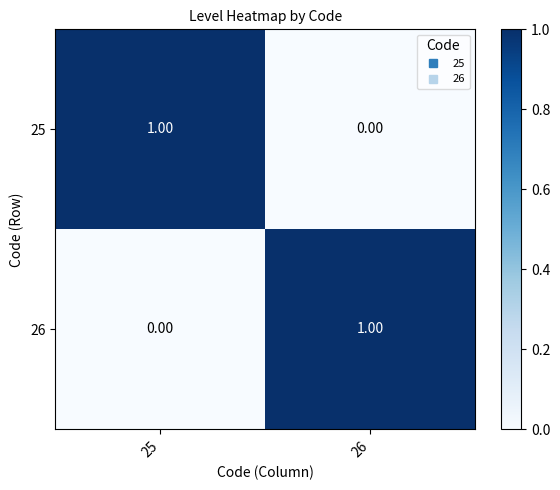

List the labels in order of 25 value, smallest first.

26, 25